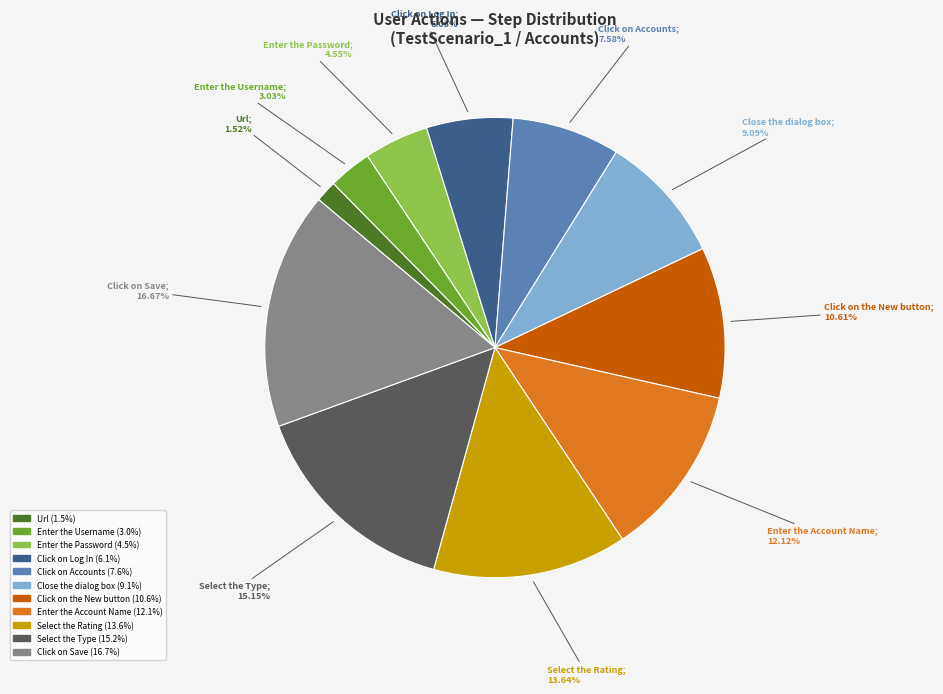

What is the ratio of the value at Click on Save to the value at Select the Rating?

1.2